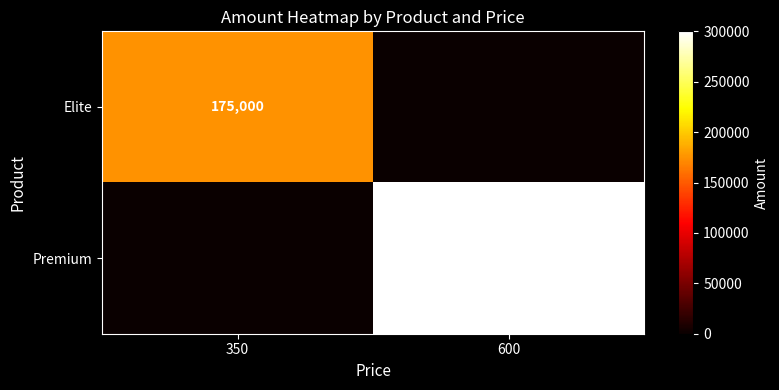

What is the difference between the highest and lowest values at 350?

175000